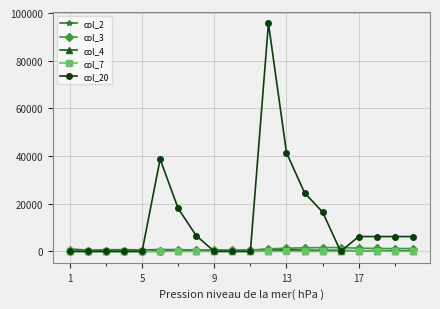

True or false: col_2 and col_20 intersect in this chart.

True